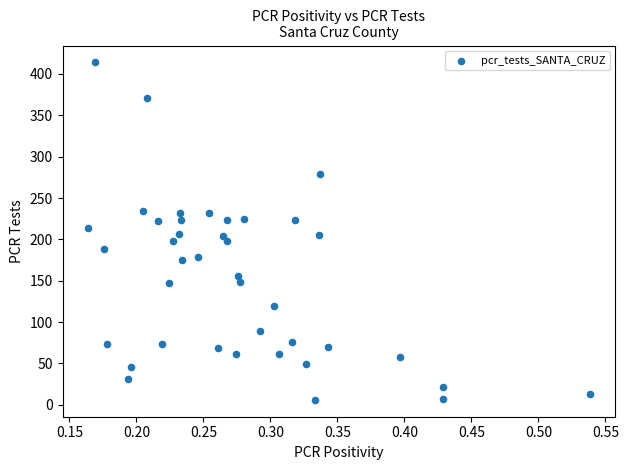

What is the range of Y values (max minus min)?

408